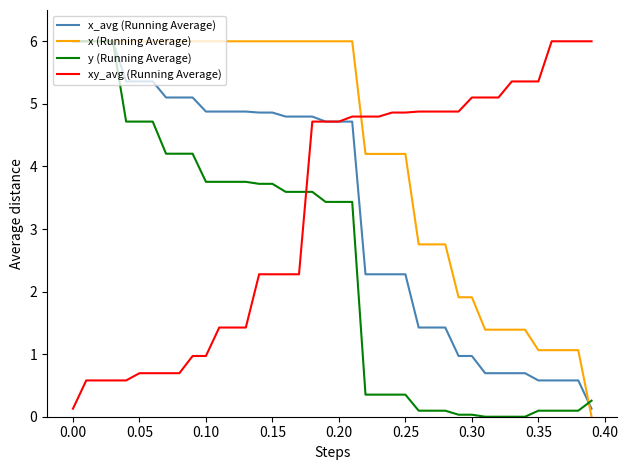

At how many categories does at least one series exceed 2?

40